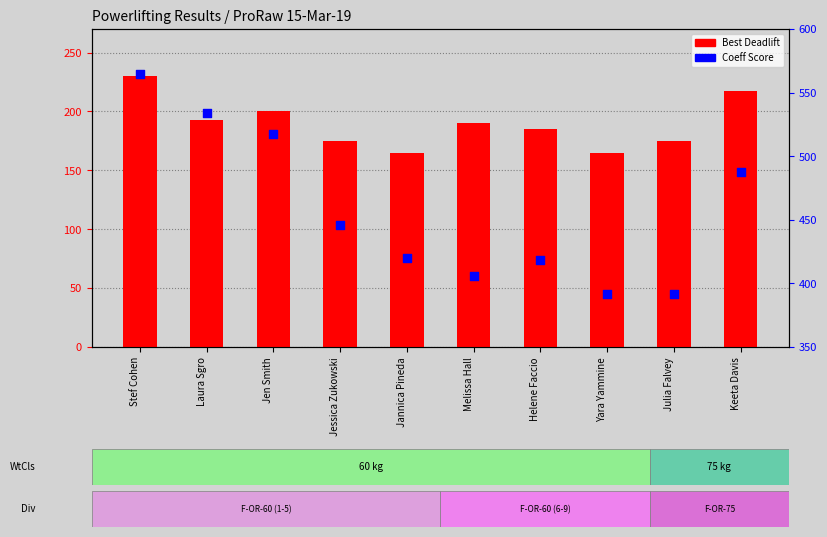

Which series has the largest total across all categories?

Coeff Score